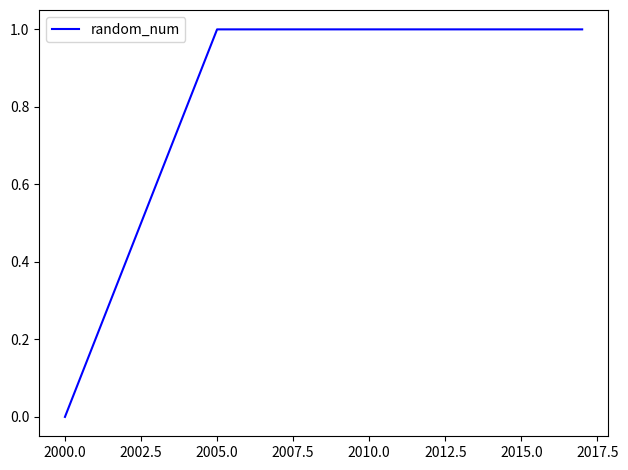

Does the chart display data point markers on the line(s)?

No